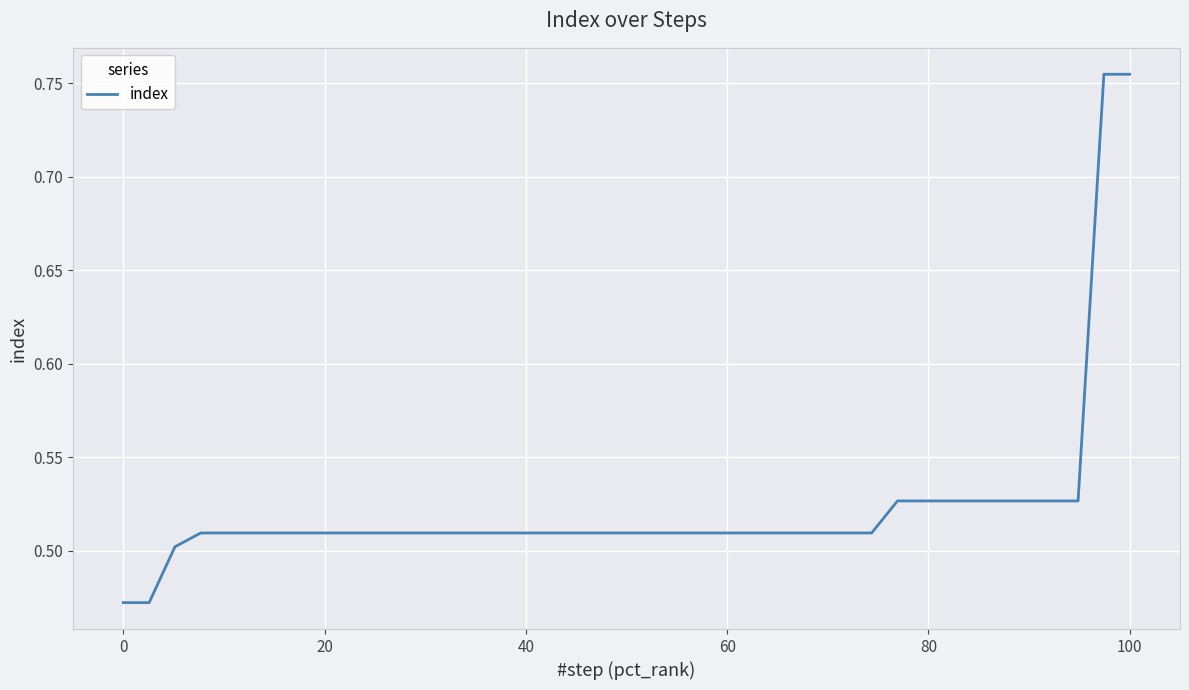

How many lines are shown in the chart?

1